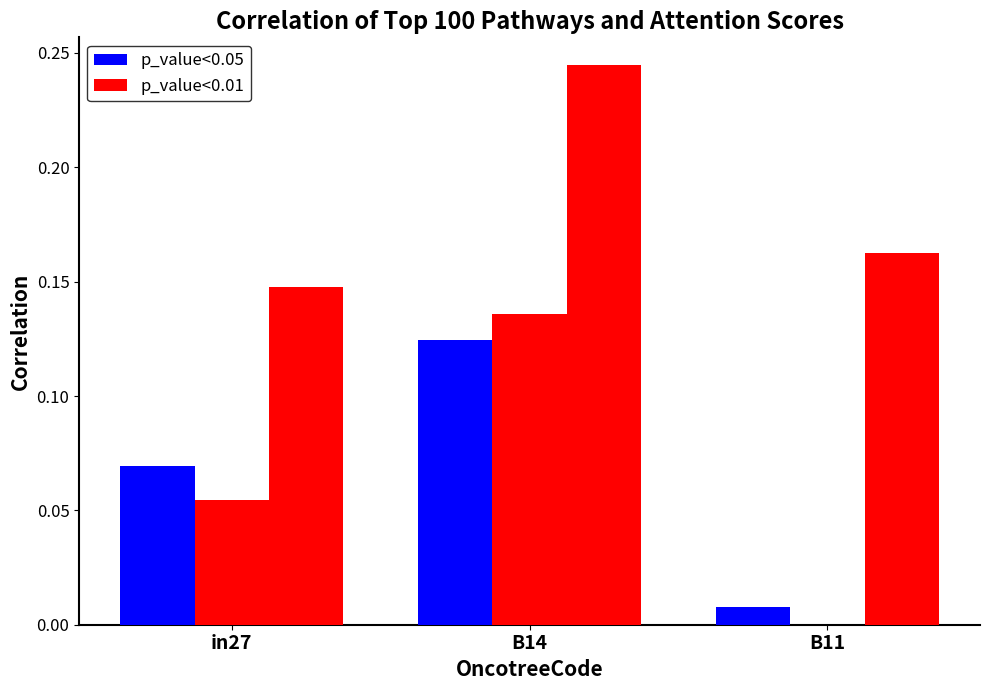

At which category is the sum across all series the highest?

B14